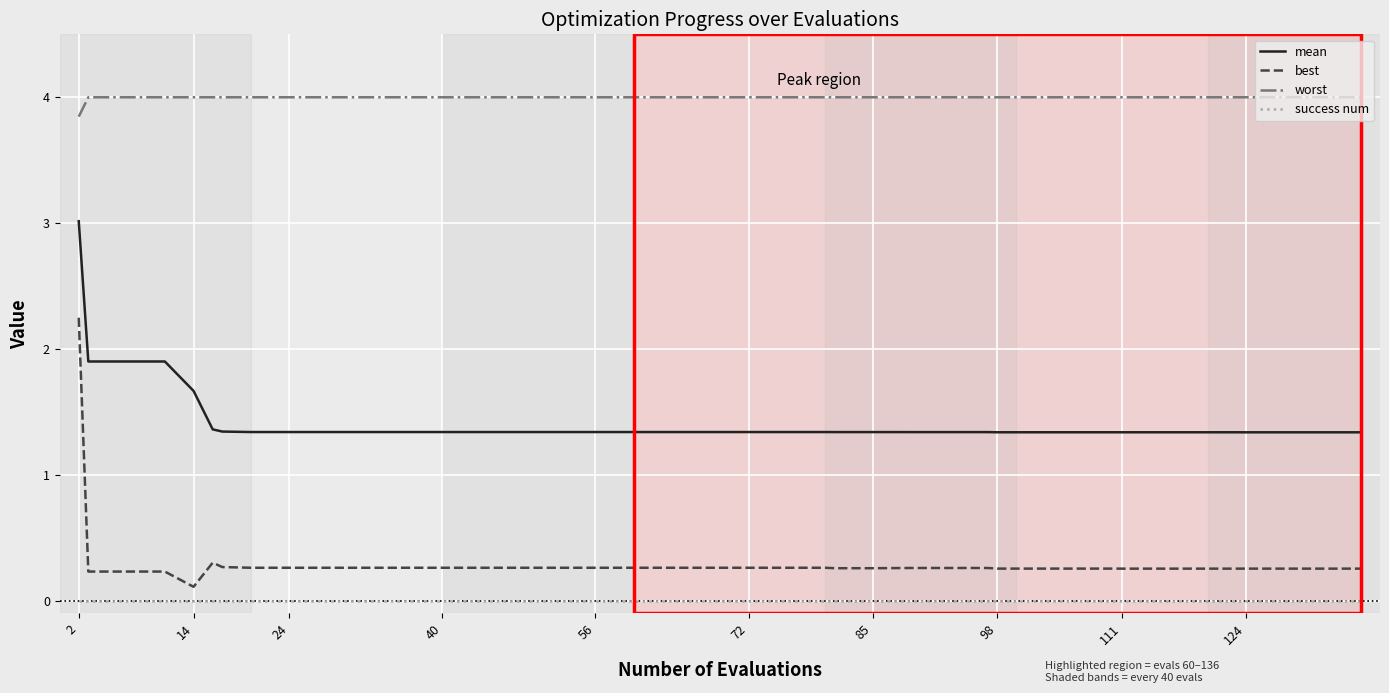

What is the greatest value displayed?

4.0